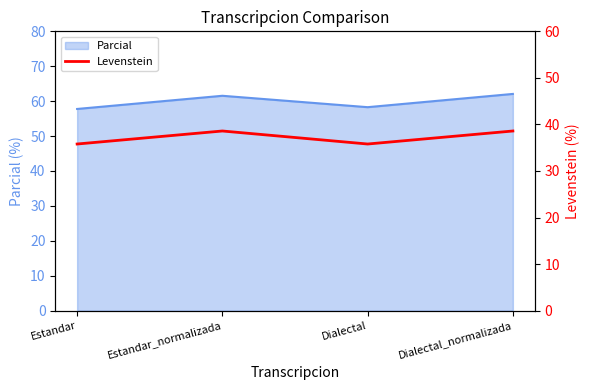

Where is the first local maximum?

Estandar_normalizada